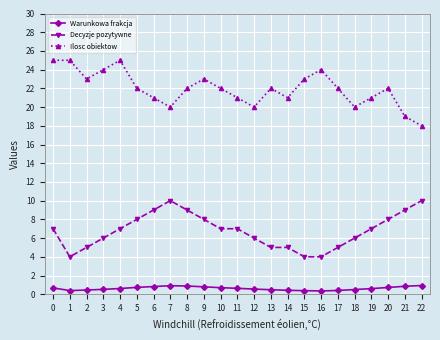

True or false: Warunkowa frakcja and Ilosc obiektow intersect in this chart.

False